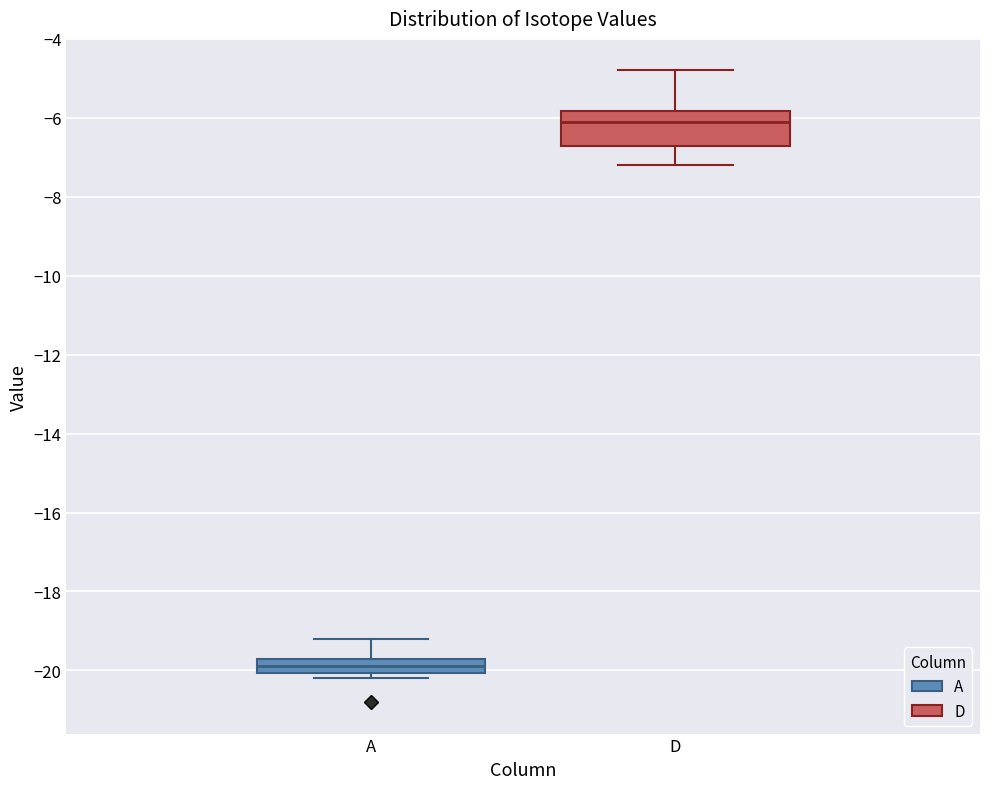

Reading left to right, transcribe this box plot: for each box, give where its median line is, the range the box spans, and where its two whiskers end, as read against the y-axis. The values are not printed on the chart, so give them approximately, as read against the axis.

A: median -19.8, box -20.0 to -19.6, whiskers -20.2 to -19.2
D: median -6.2, box -6.8 to -5.8, whiskers -7.2 to -4.8